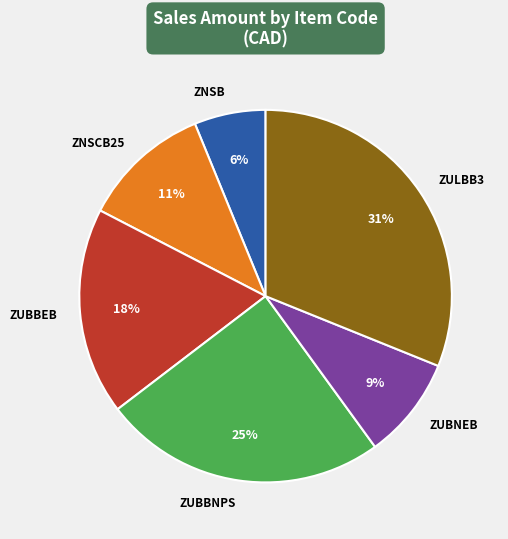

Which slice is the smallest?

ZNSB